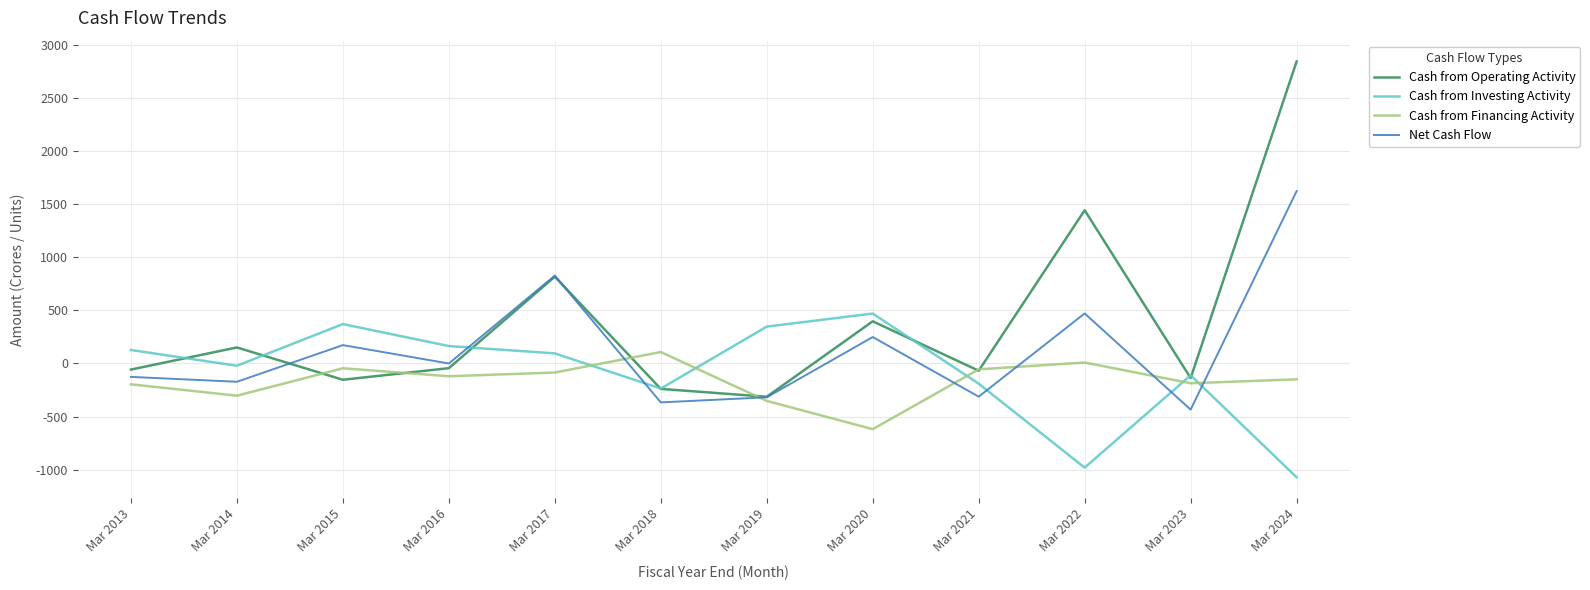

Which series has the widest spread of values?

Cash from Operating Activity